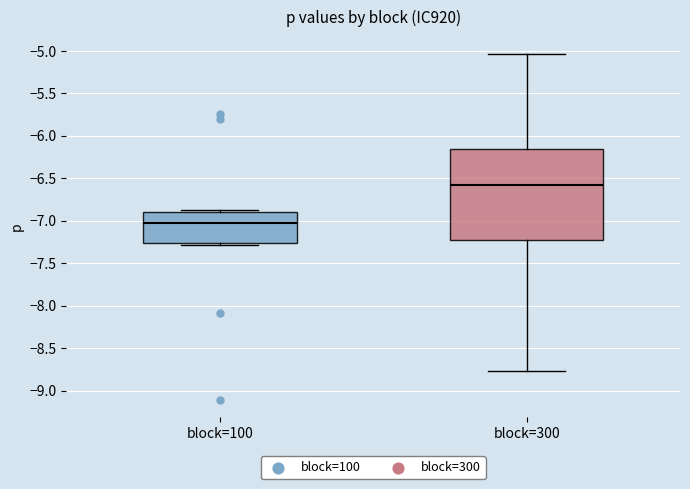

Which box has the highest median line?

block=300